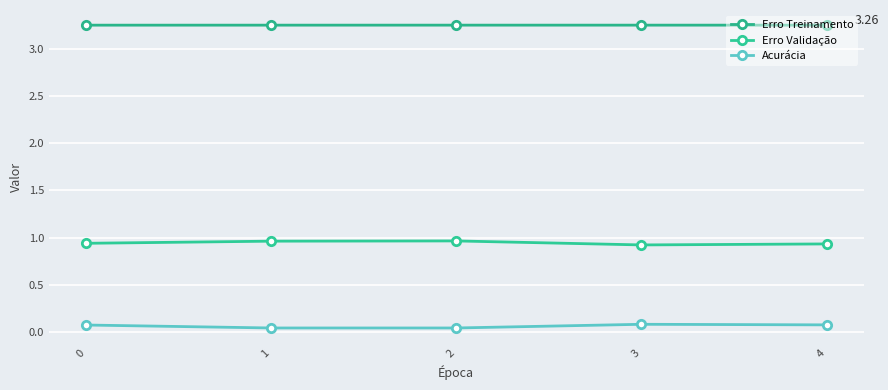

How many lines are shown in the chart?

3